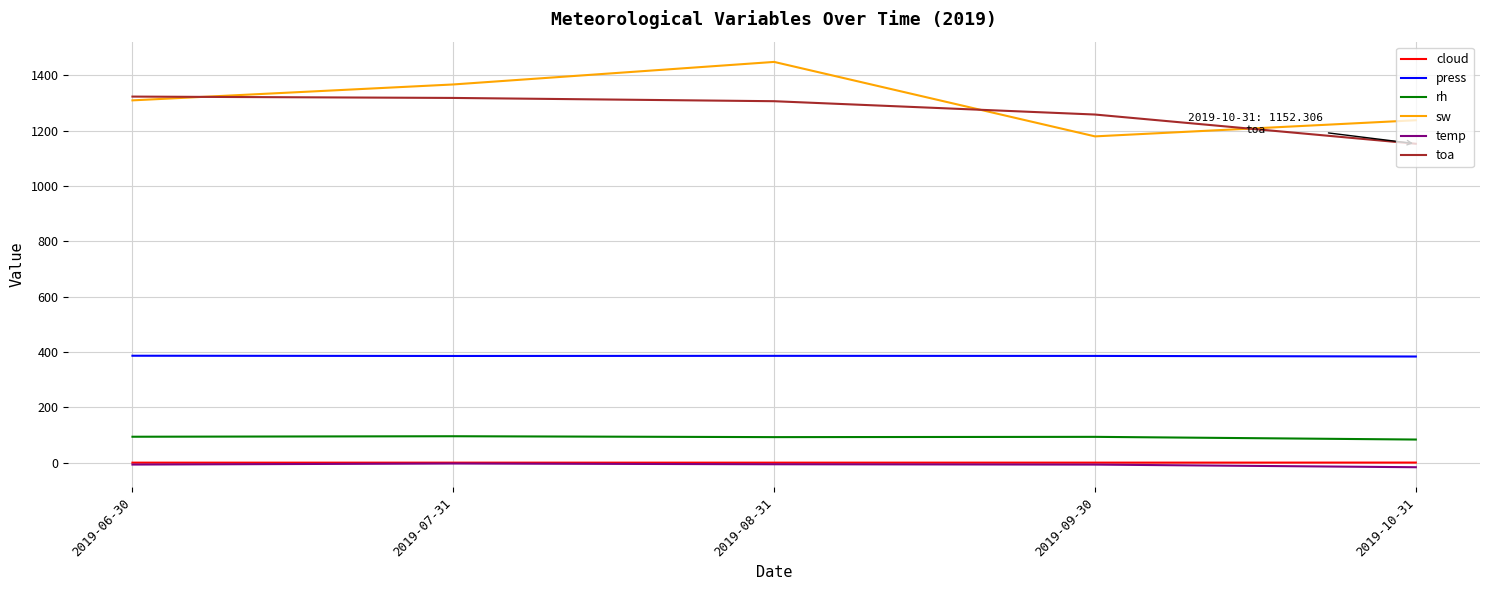

True or false: toa and temp intersect in this chart.

False